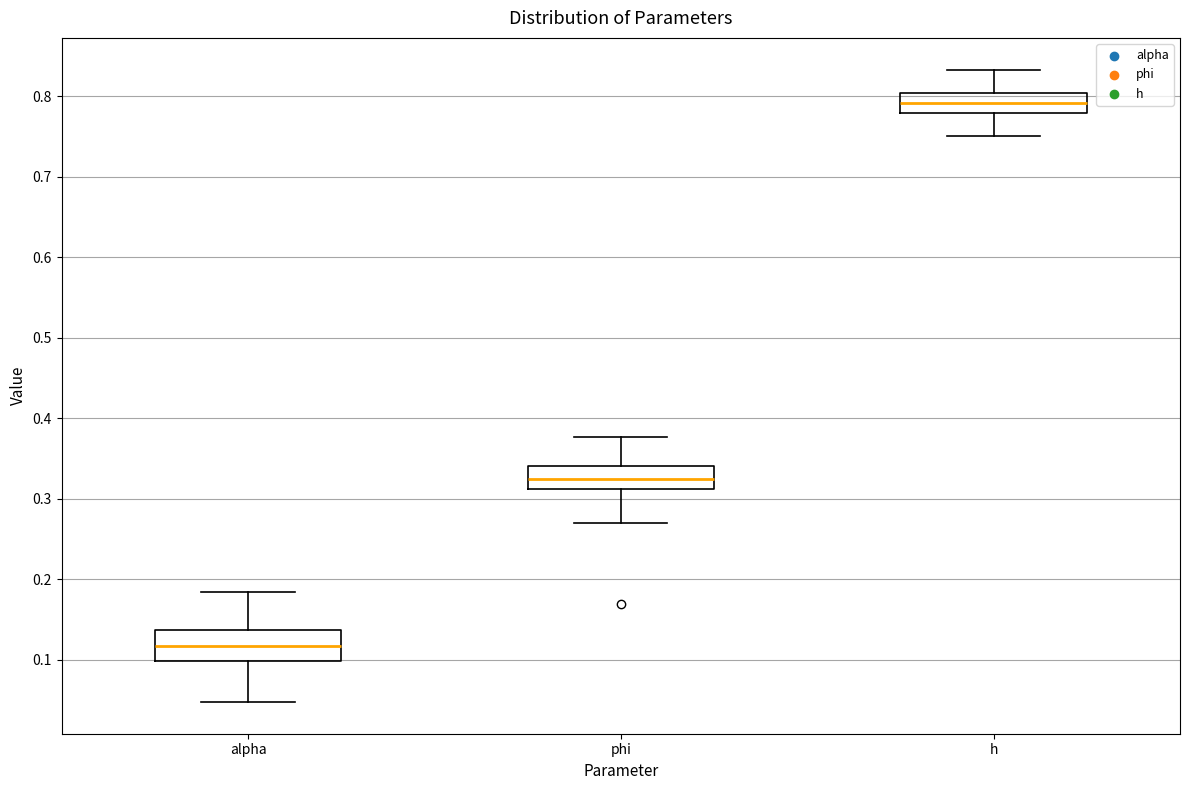

Which box has the highest median line?

h